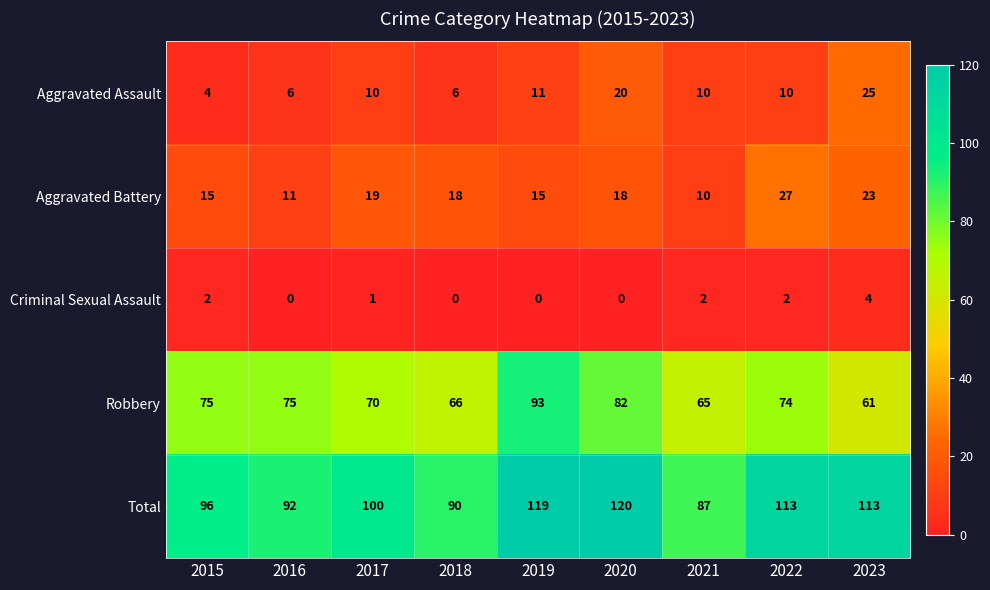

Which series has the largest total across all categories?

Total